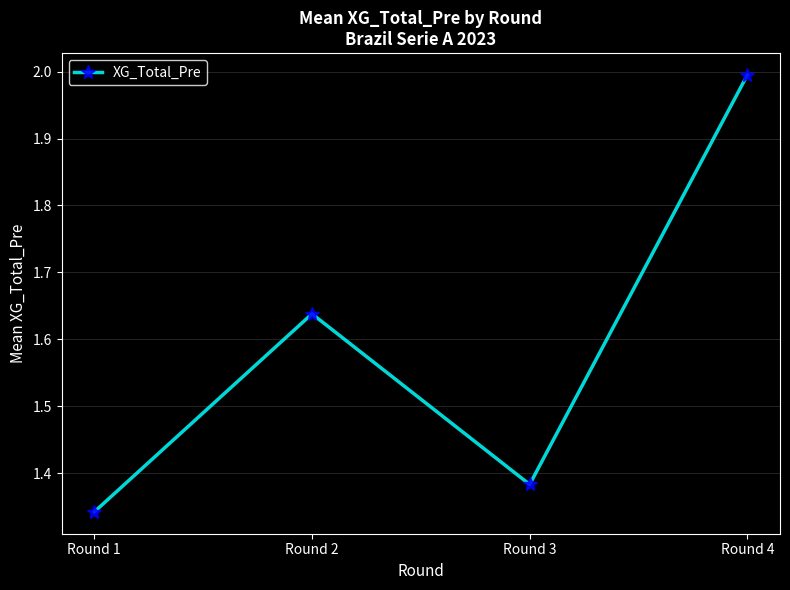

What is the ratio of the value at Round 2 to the value at Round 1?

1.2